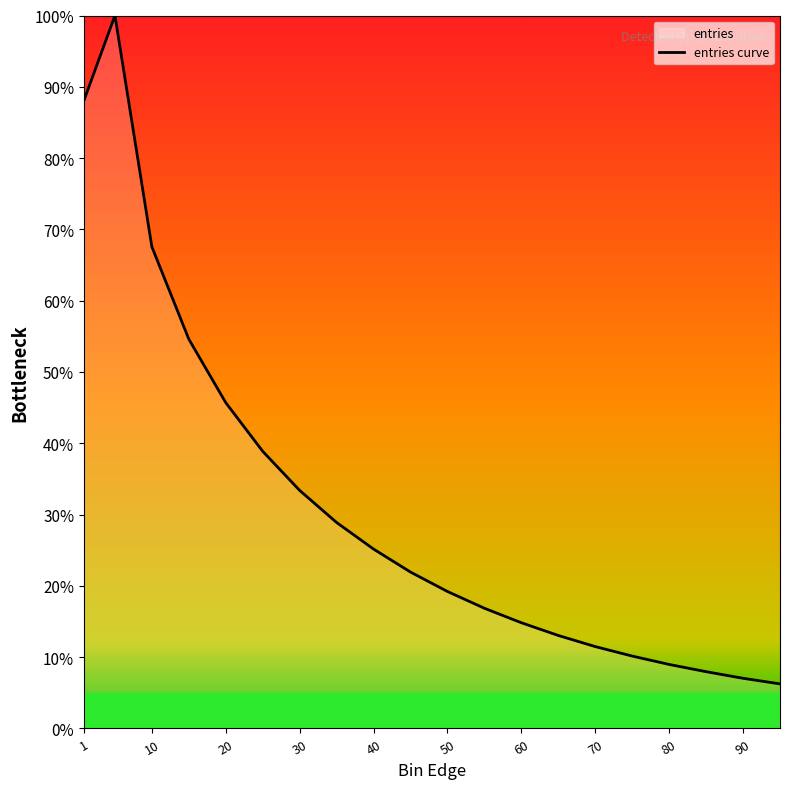

True or false: there are more than 2 points higher than both neighbors.

False